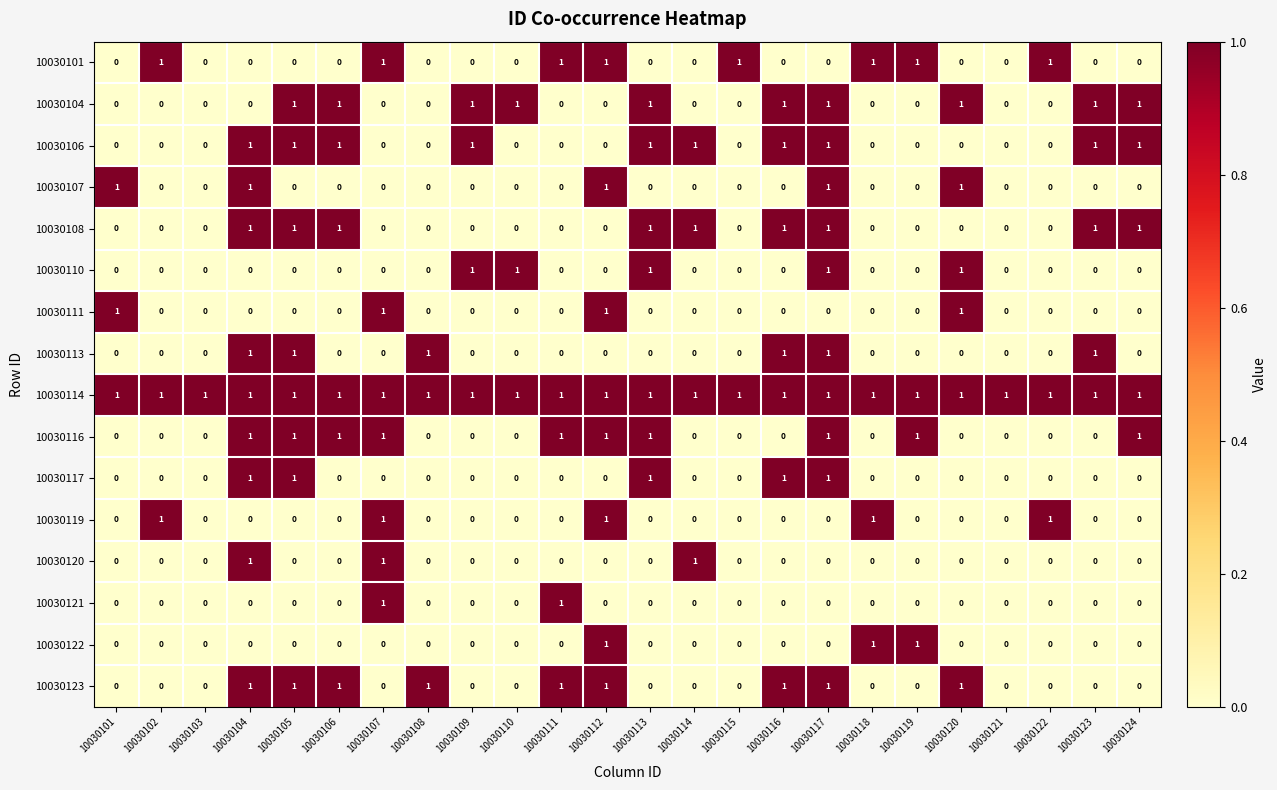

What is the total value across all series at 10030114?

4